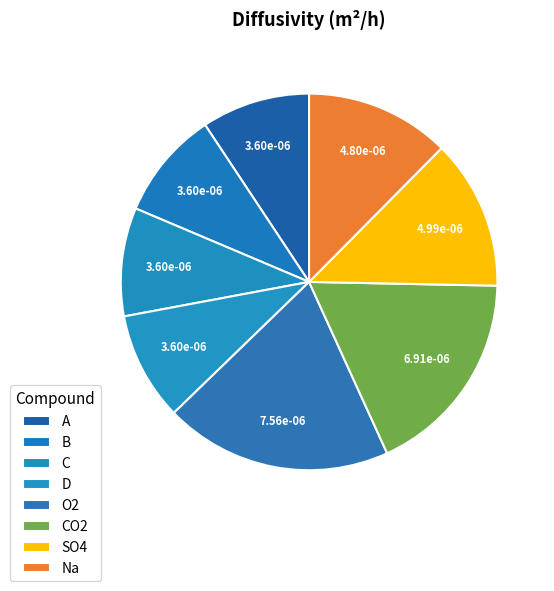

Which slice is the largest?

O2